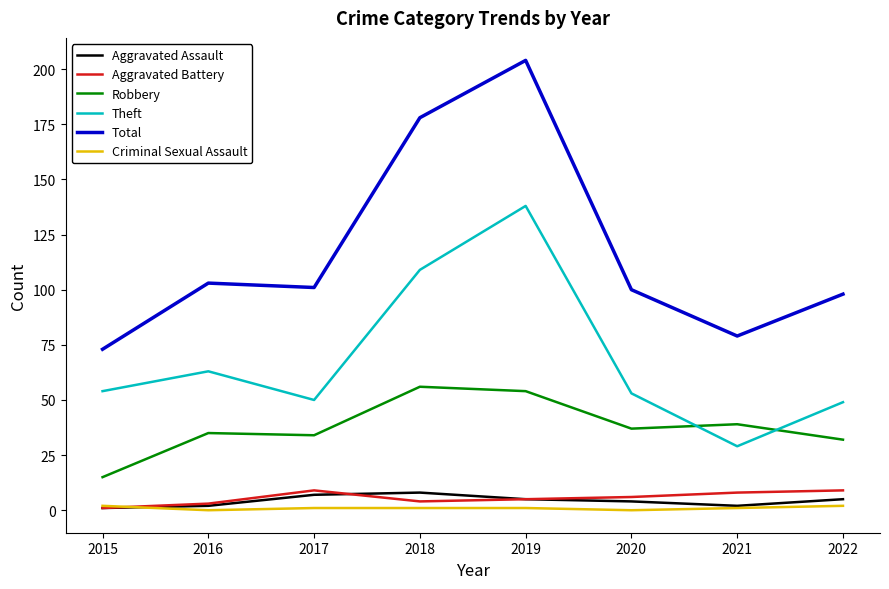

The Total series shows 204 at 2019. True or false?

True